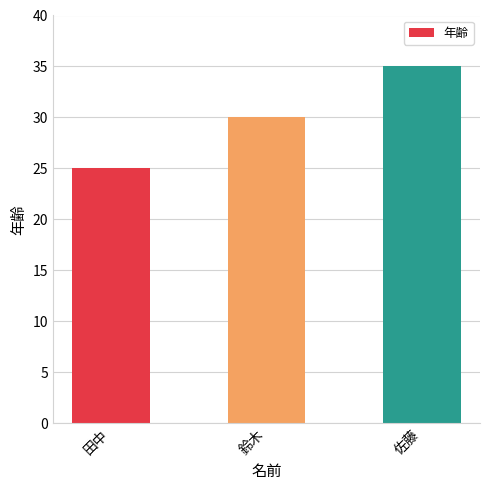

List the labels in order of value, smallest first.

田中, 鈴木, 佐藤